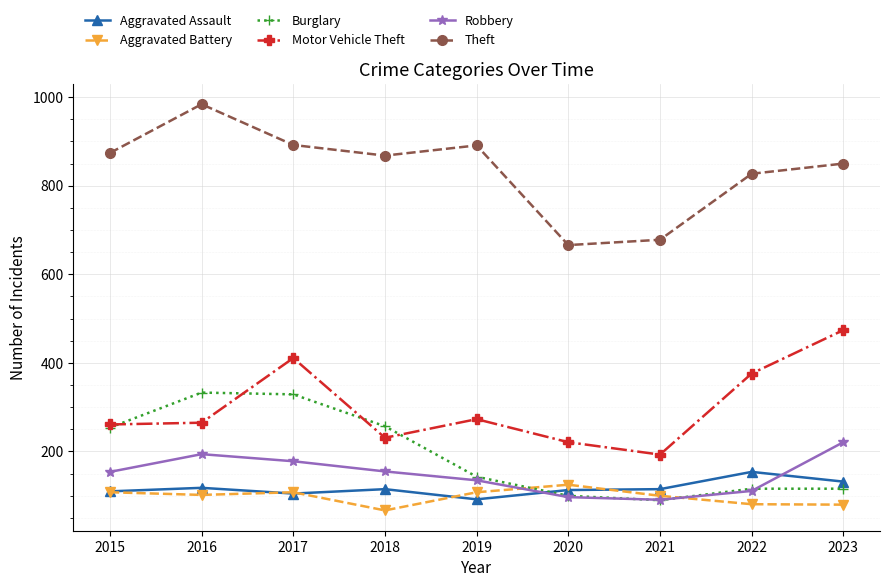

What are all the series names shown in the legend?

Aggravated Assault, Aggravated Battery, Burglary, Motor Vehicle Theft, Robbery, Theft